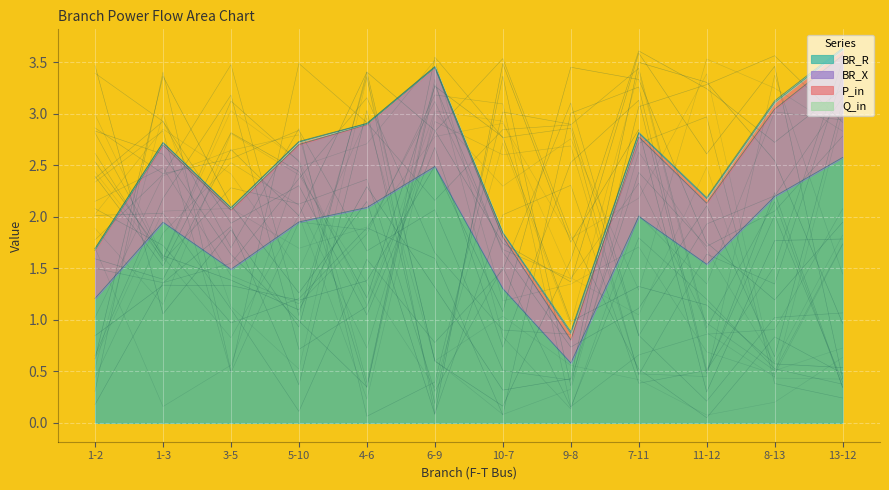

Between 8-13 and 9-8, which is larger?

8-13